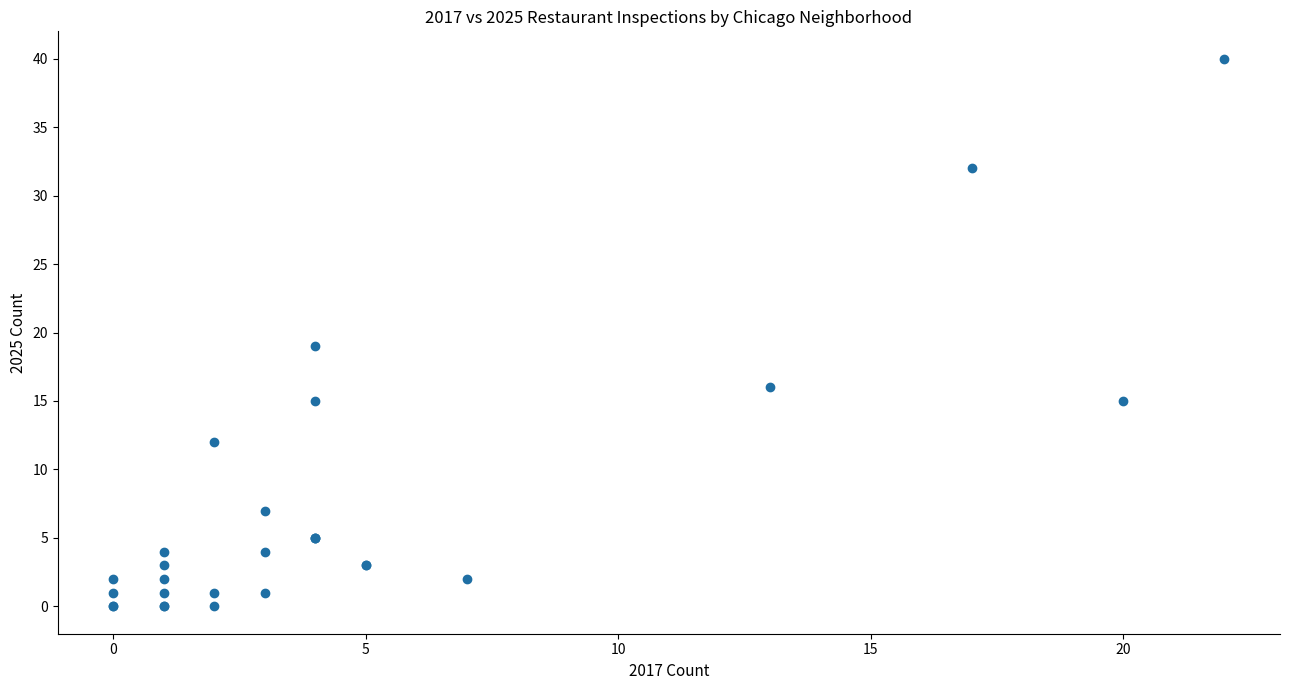

What Y value in the scatter plot is closest to 20?

19